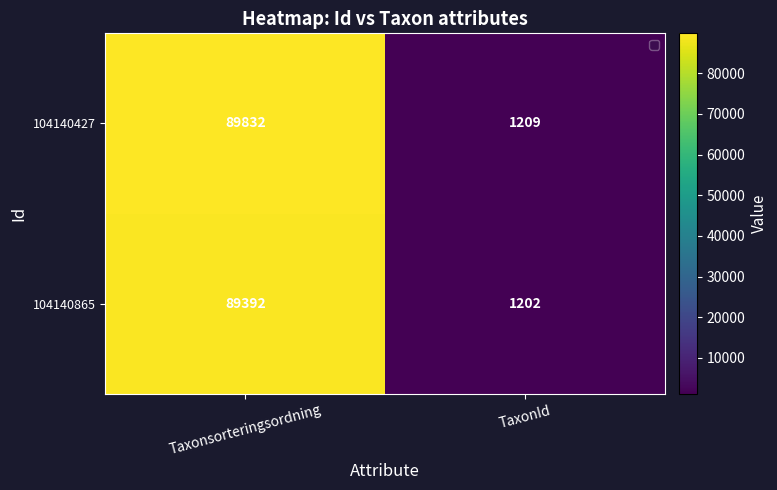

Read the 104140865 value at TaxonId, to the nearest 50.

1200